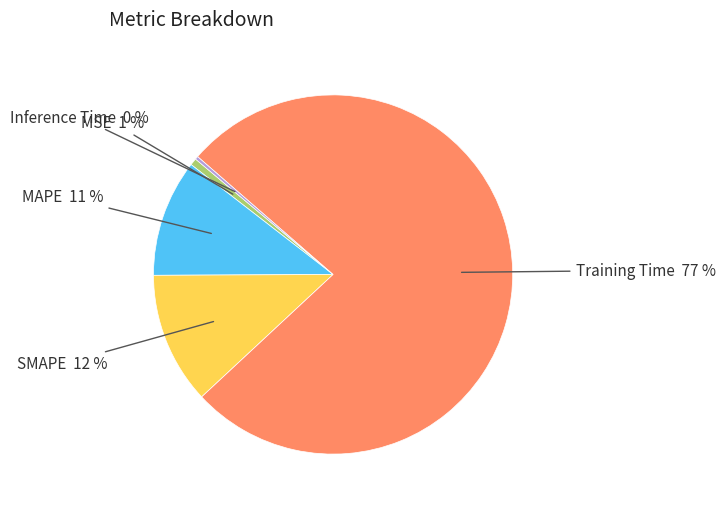

To the nearest percent, what is the average slice percentage?

20%